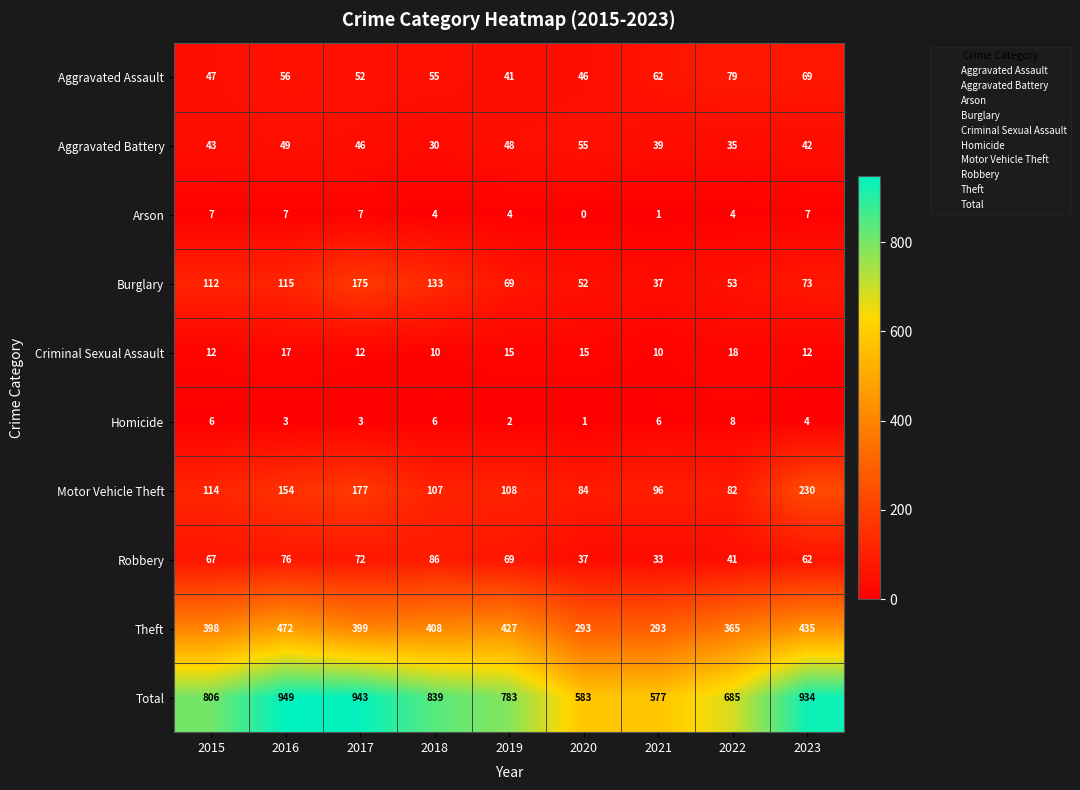

The Robbery series shows 69 at 2019. True or false?

True